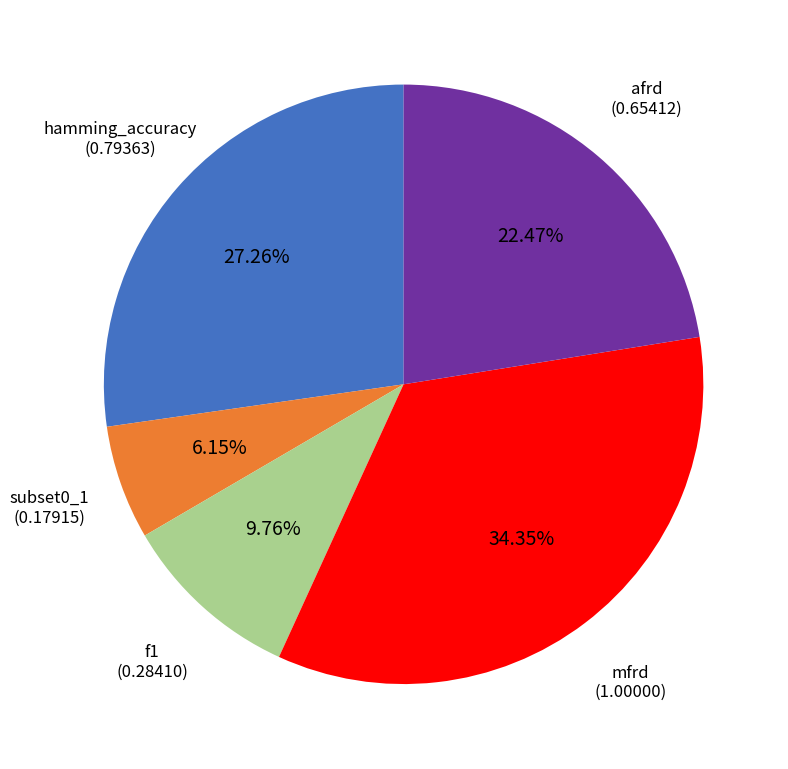

Does any single category account for the majority?

No